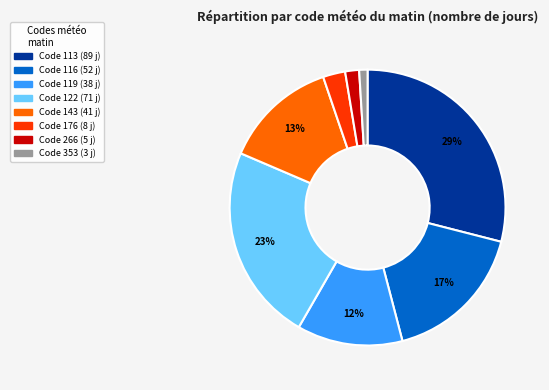

Does any single category account for the majority?

No